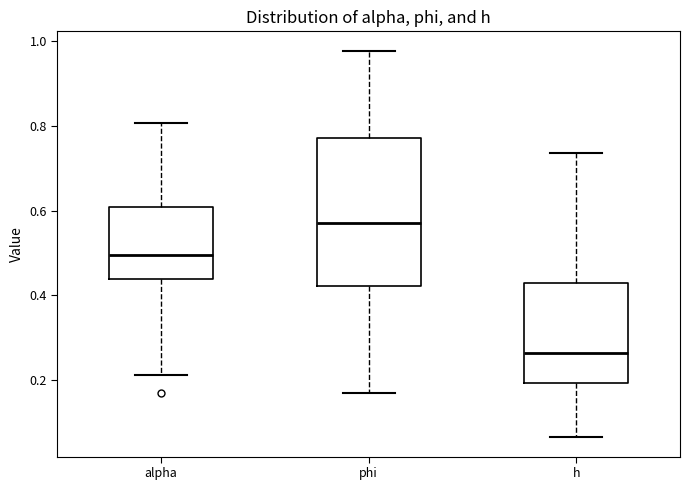

Where is the upper edge of the box for alpha on the y-axis? The values are not printed on the chart, so give them approximately, as read against the axis.

0.60